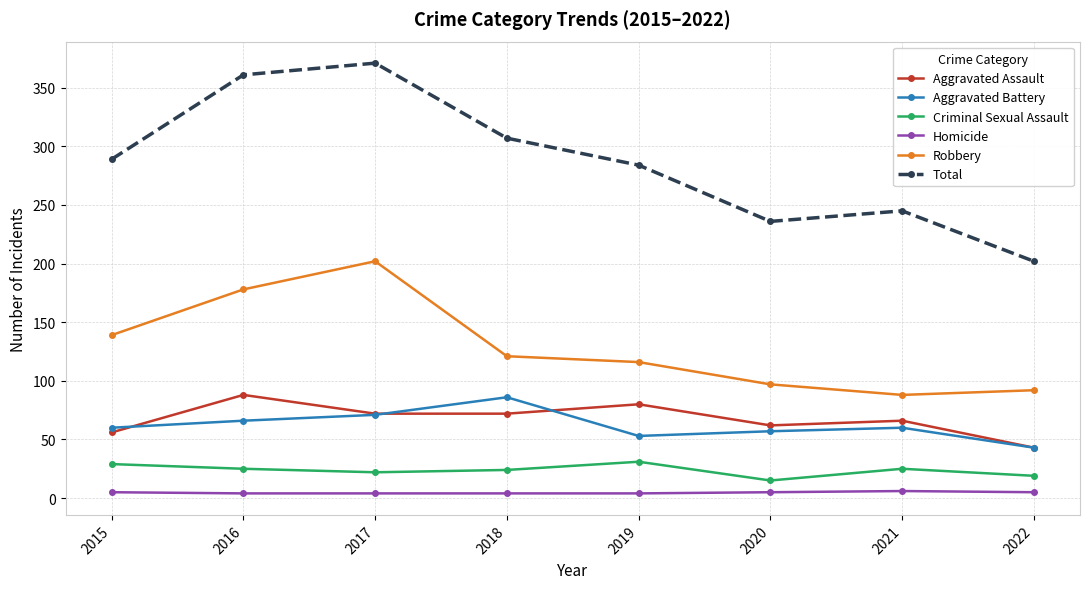

Where is the first local maximum for Robbery?

2017